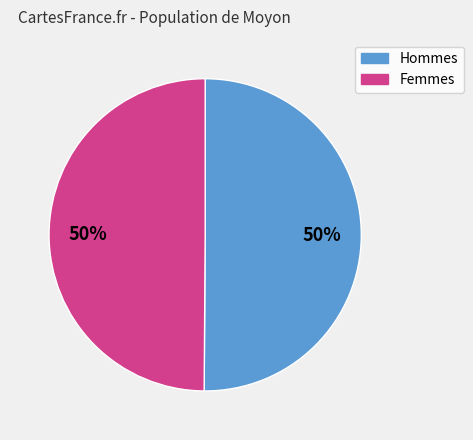

To the nearest percent, what is the average slice percentage?

50%